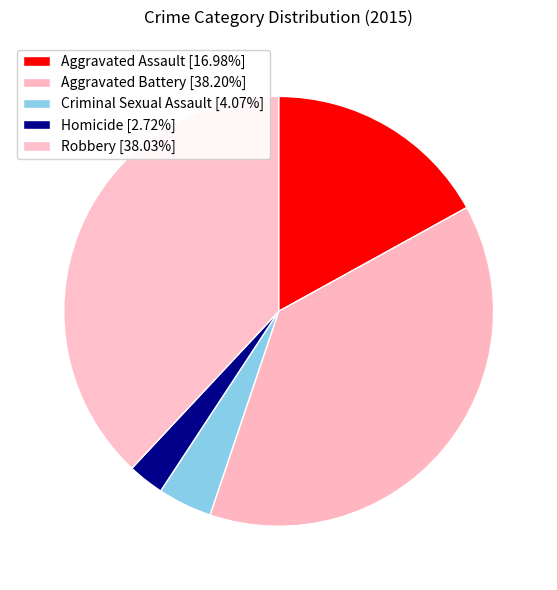

To the nearest percent, what is the difference between the Robbery and Aggravated Assault slice percentages?

21%